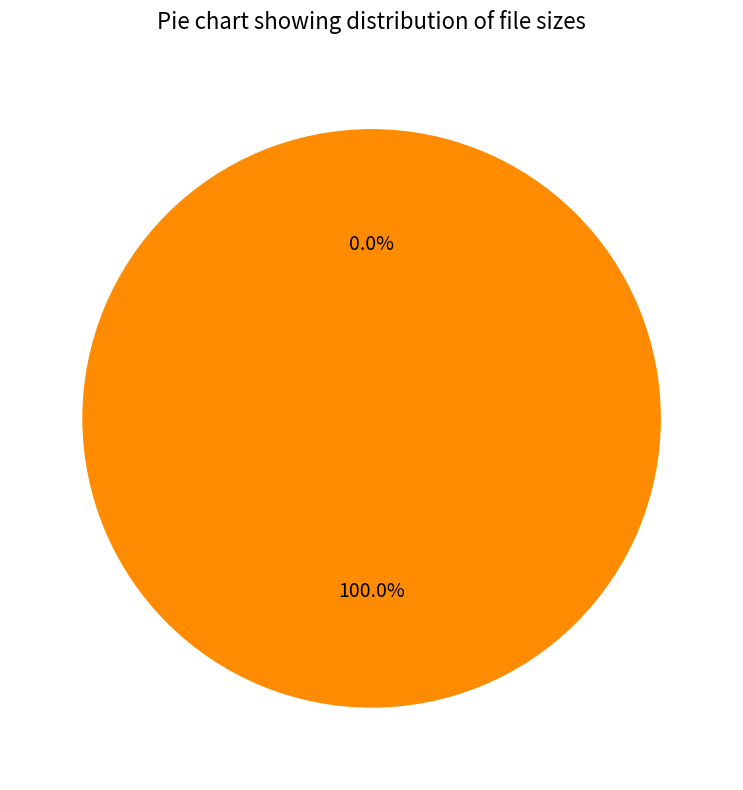

To the nearest percent, what percentage of the pie is ReadMe.rtf?

100%